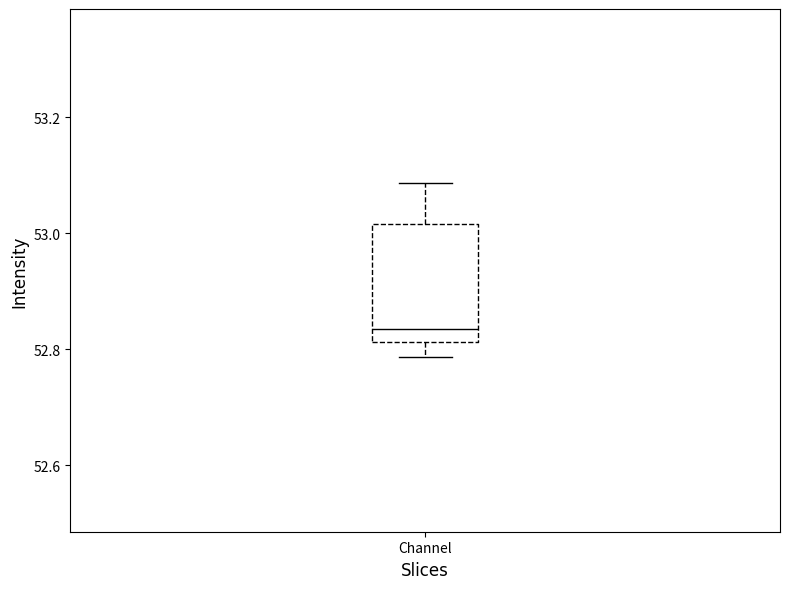

Where does the median line of the box for Channel sit on the y-axis? The values are not printed on the chart, so give them approximately, as read against the axis.

52.84